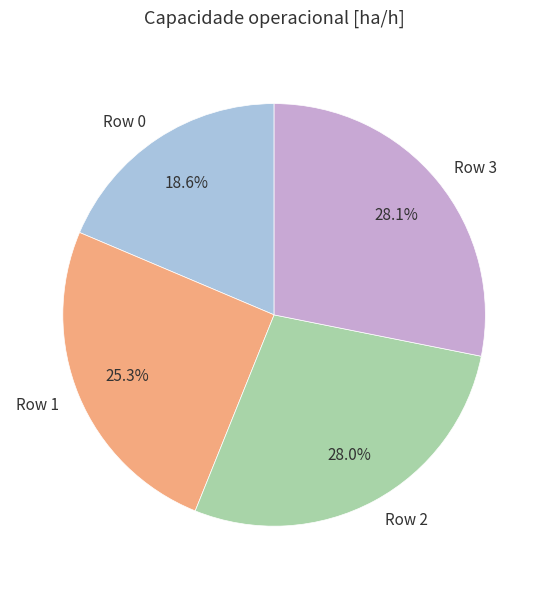

To the nearest percent, what is the difference between the Row 1 and Row 2 slice percentages?

3%